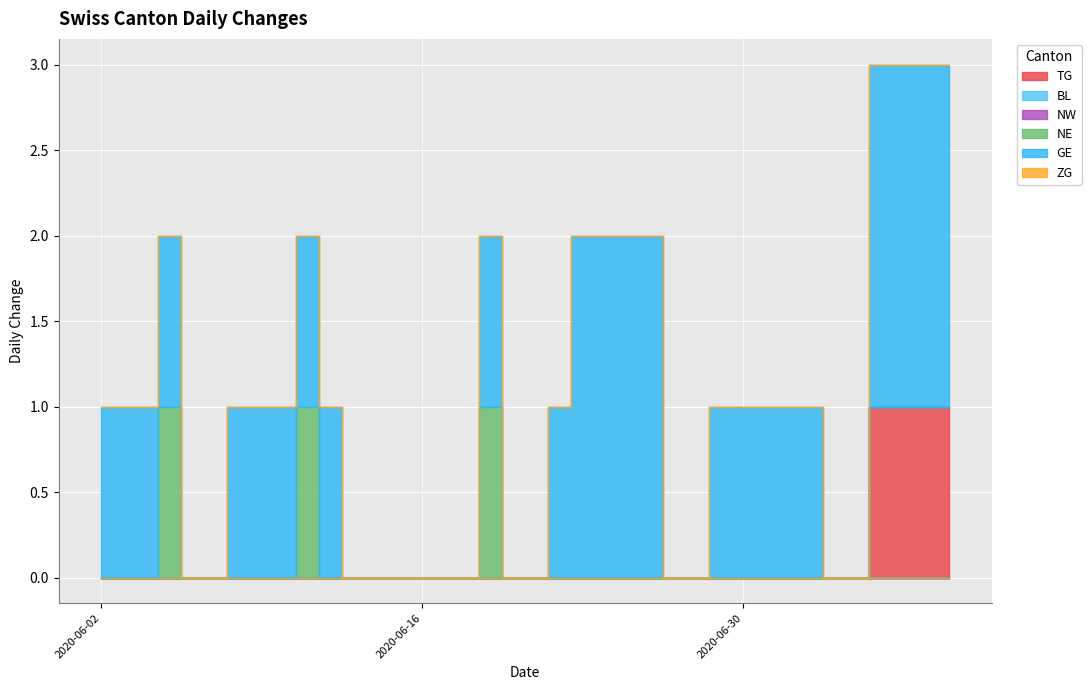

How many lines are shown in the chart?

6